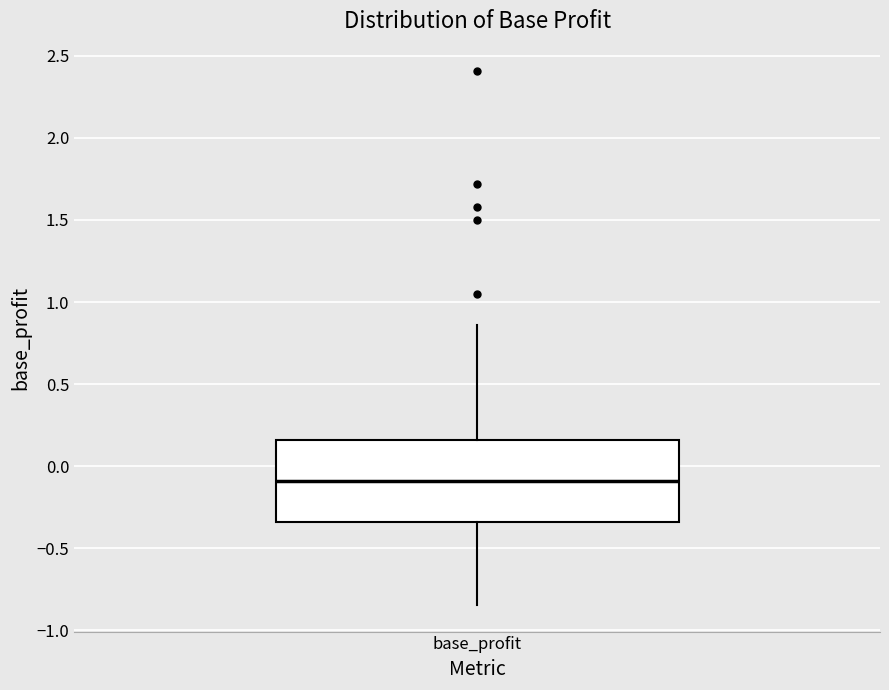

Transcribe this box plot: give where the median line is, the range the box spans, and where the two whiskers end, as read against the y-axis. The values are not printed on the chart, so give them approximately, as read against the axis.

median -0.10, box -0.35 to 0.15, whiskers -0.85 to 0.85